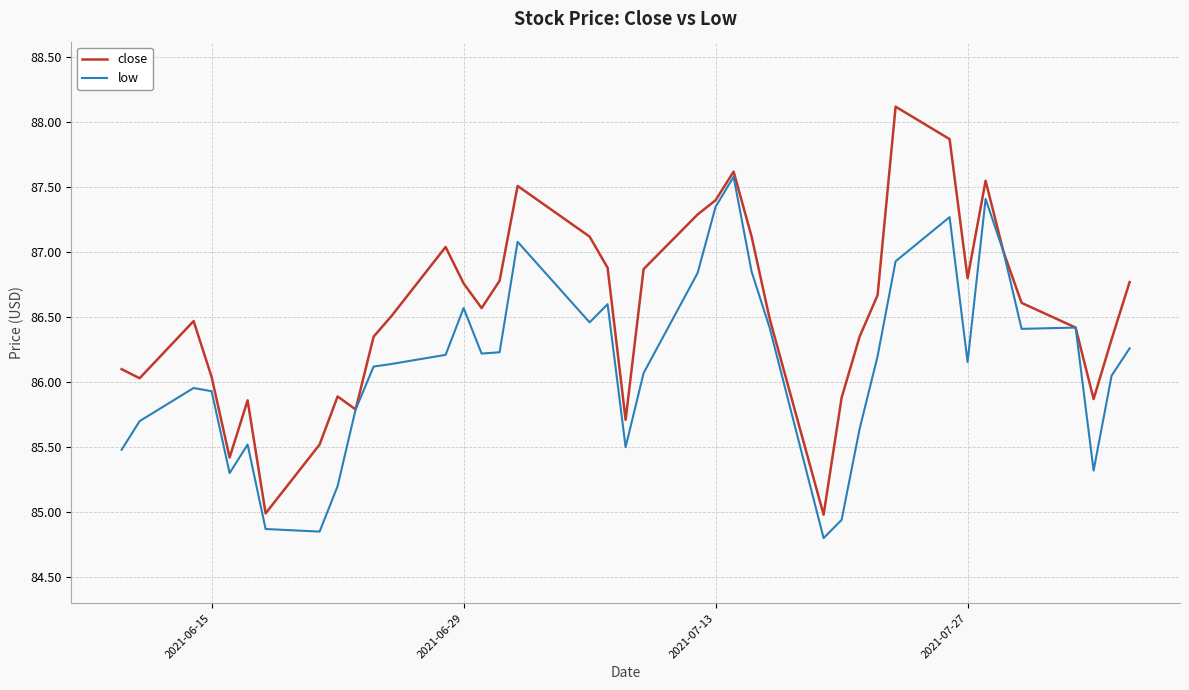

What is the maximum value for close?

88.1